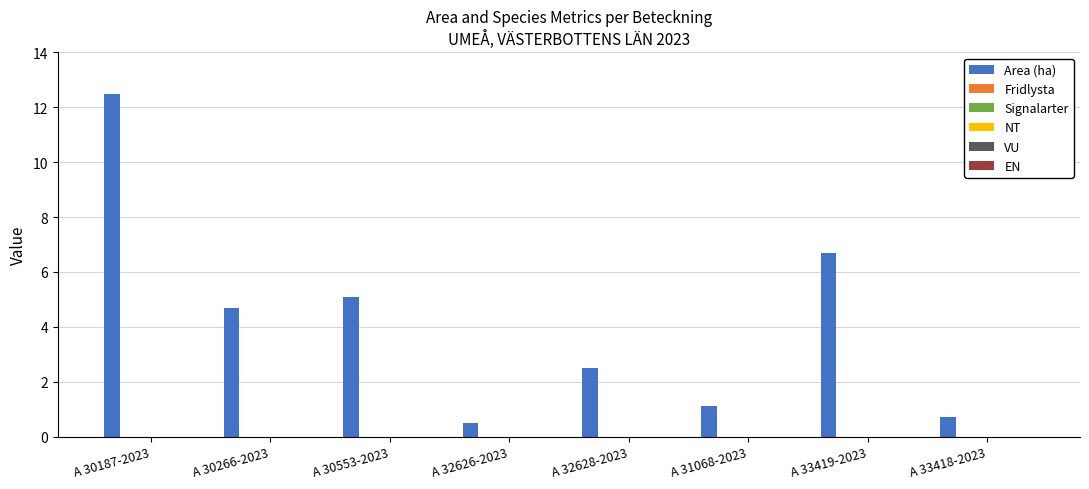

What is the value of the 2nd bar from the left?

4.7